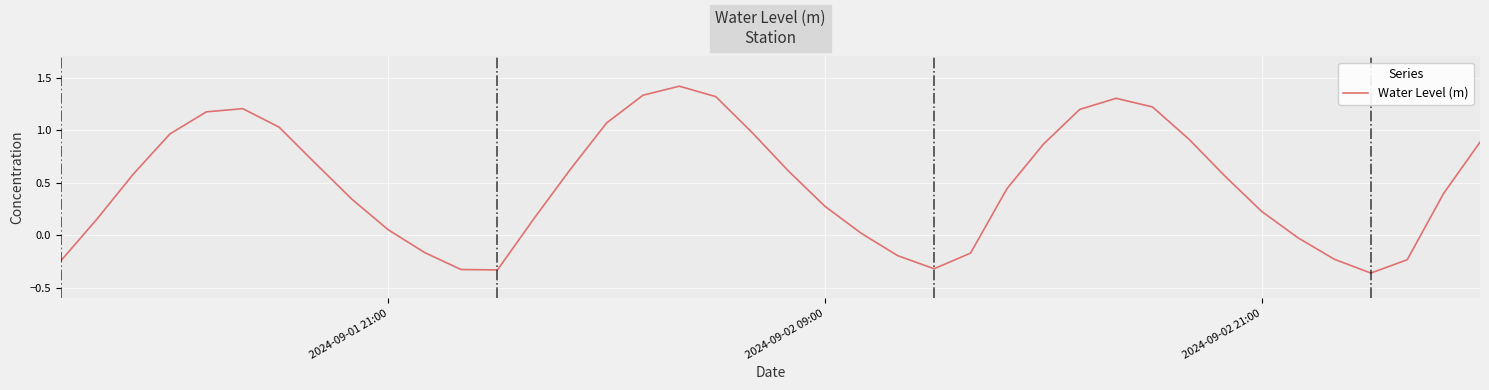

What is the greatest value displayed?

1.4